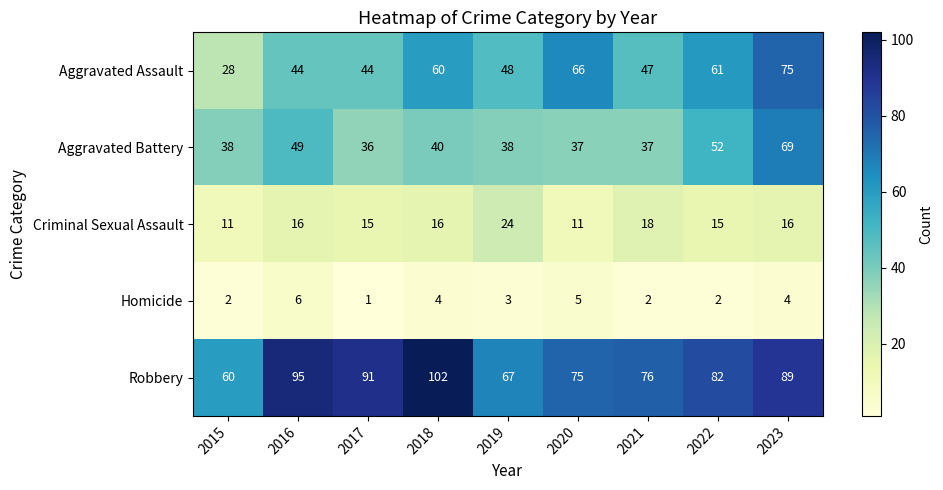

Which series has the largest total across all categories?

Robbery